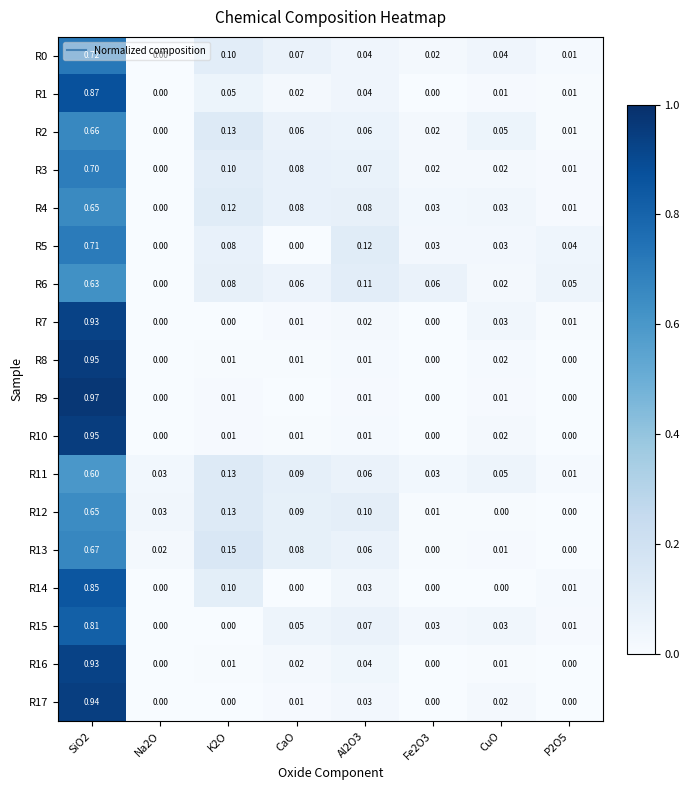

Is the value of R11 at SiO2 greater than the value of R2 at K2O?

Yes